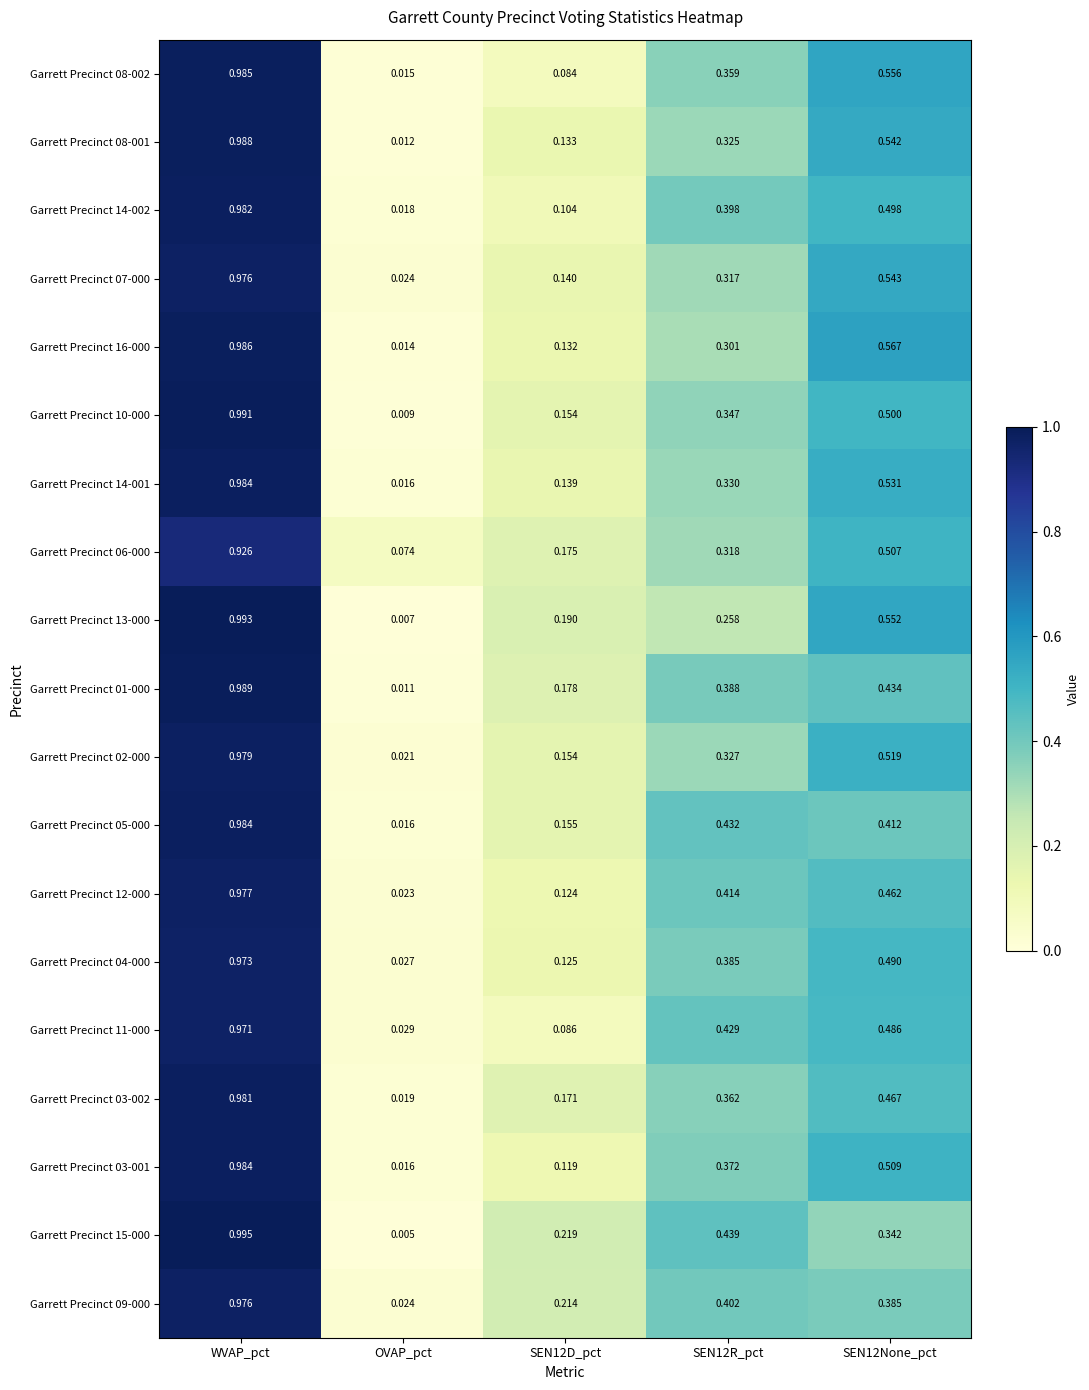

Which category has the lowest value in the Garrett Precinct 16-000 series?

OVAP_pct